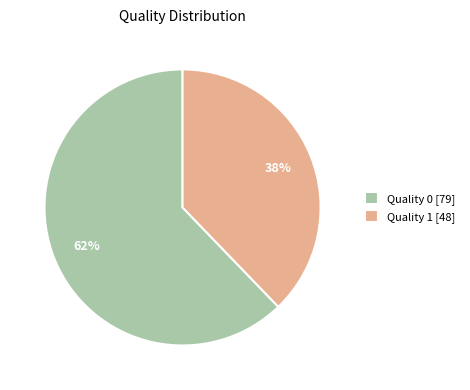

True or false: Quality 0 accounts for 26% of the total.

False